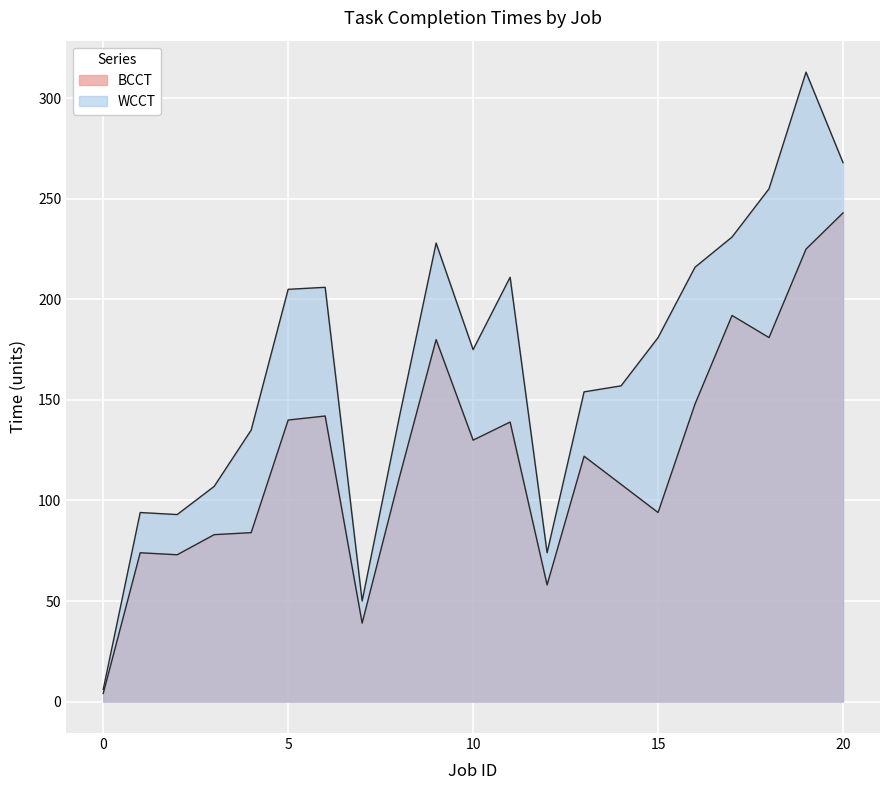

How many values in the WCCT series exceed 175?

10